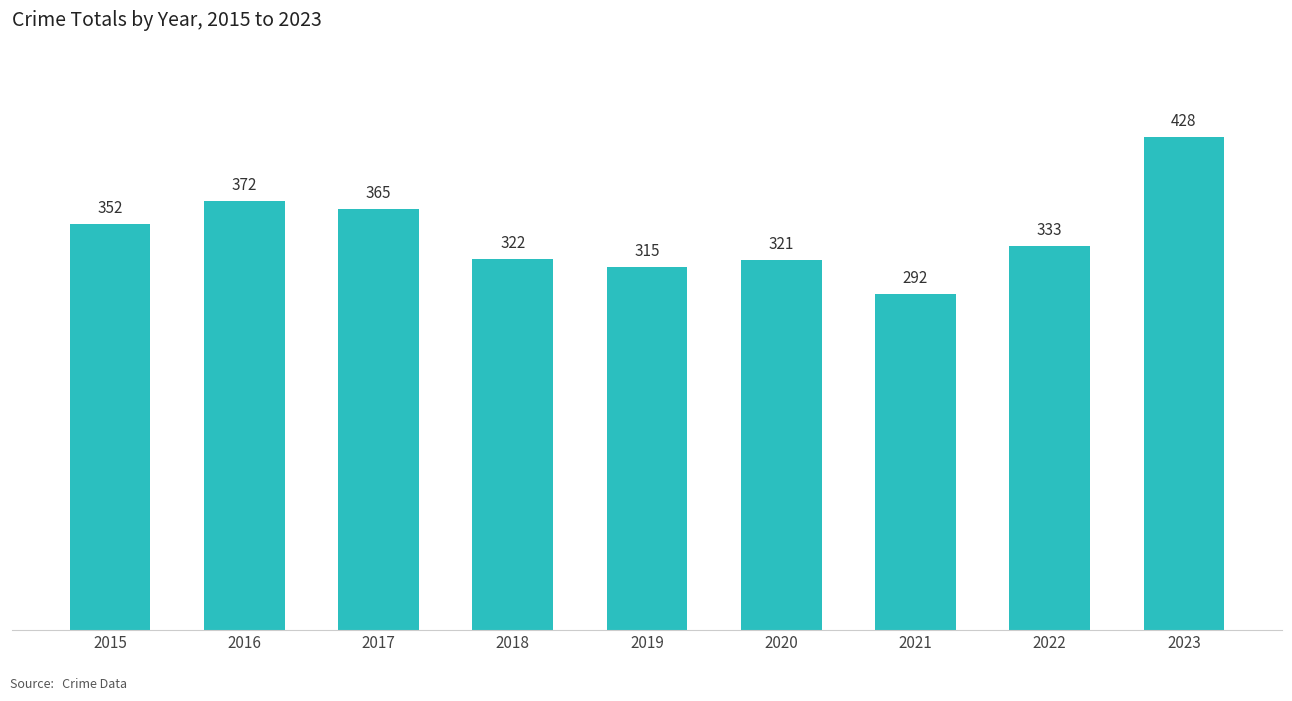

List the labels in order of value, largest first.

2023, 2016, 2017, 2015, 2022, 2018, 2020, 2019, 2021